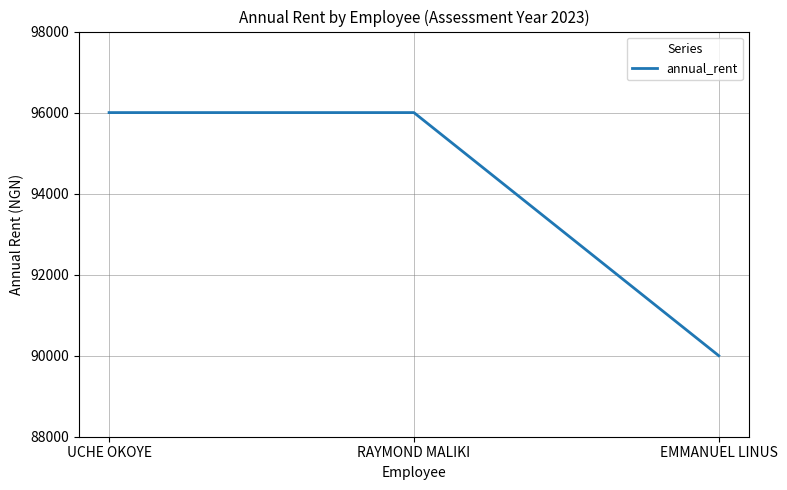

What is the approximate value at EMMANUEL LINUS, to the nearest 50?

90000